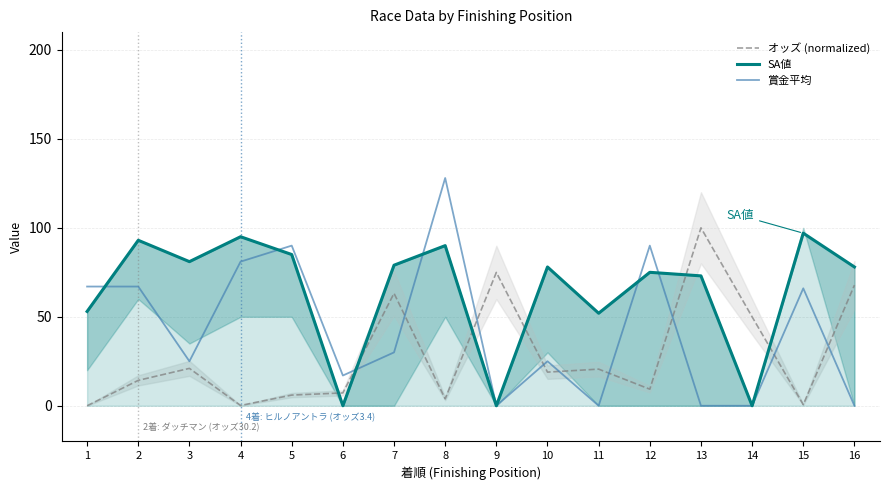

How many lines are shown in the chart?

3